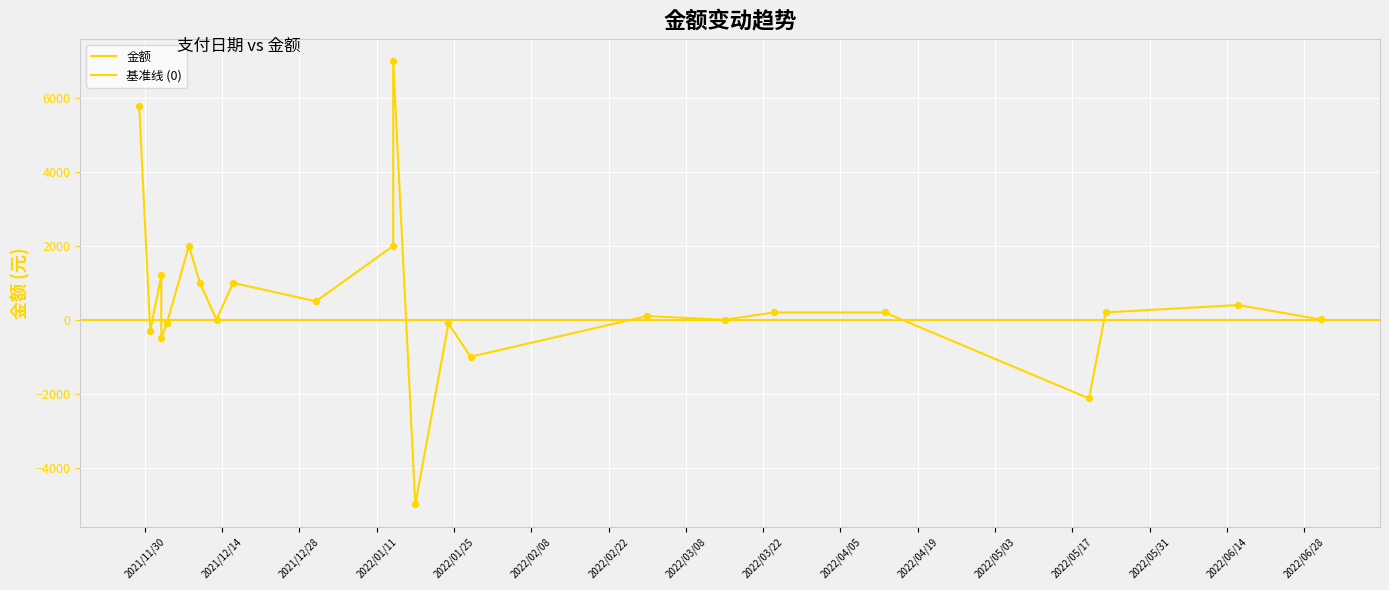

Approximately how many times larger is the value at 2021/12/16 compared to 2022/07/01?

111.1